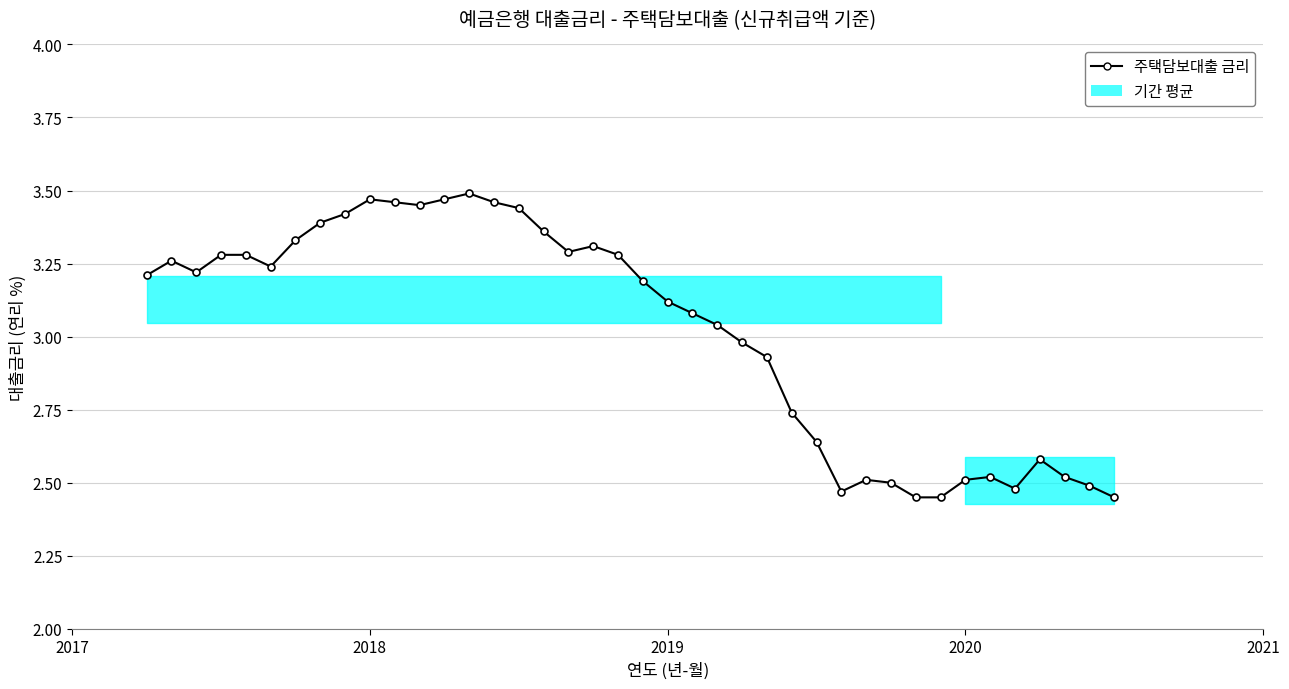

True or false: there are more than 1 points higher than both neighbors.

True